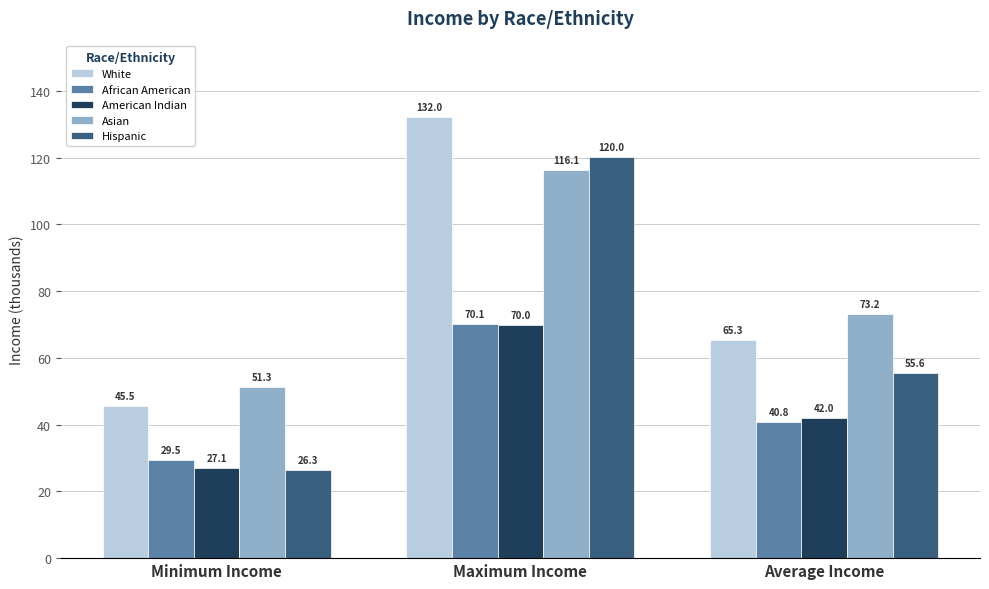

What is the difference between the White values at Minimum Income and Maximum Income?

86.6